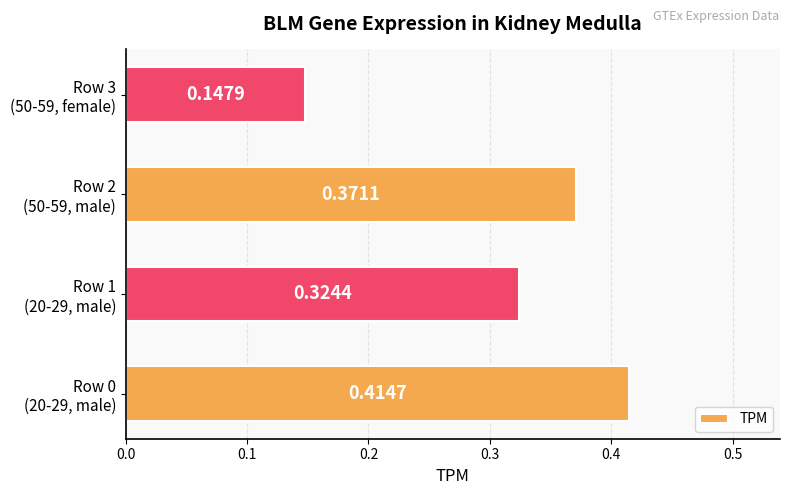

What is the sum of all values?

1.3